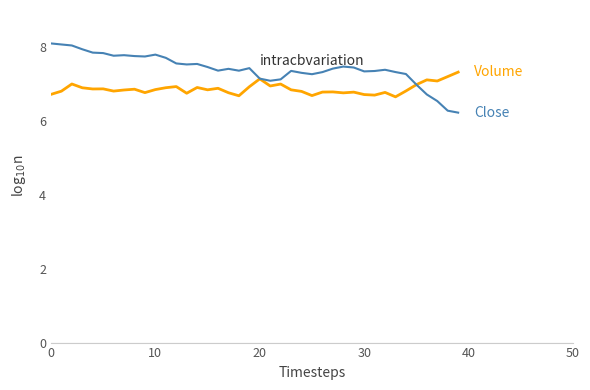

What is the smallest value displayed?

6.2